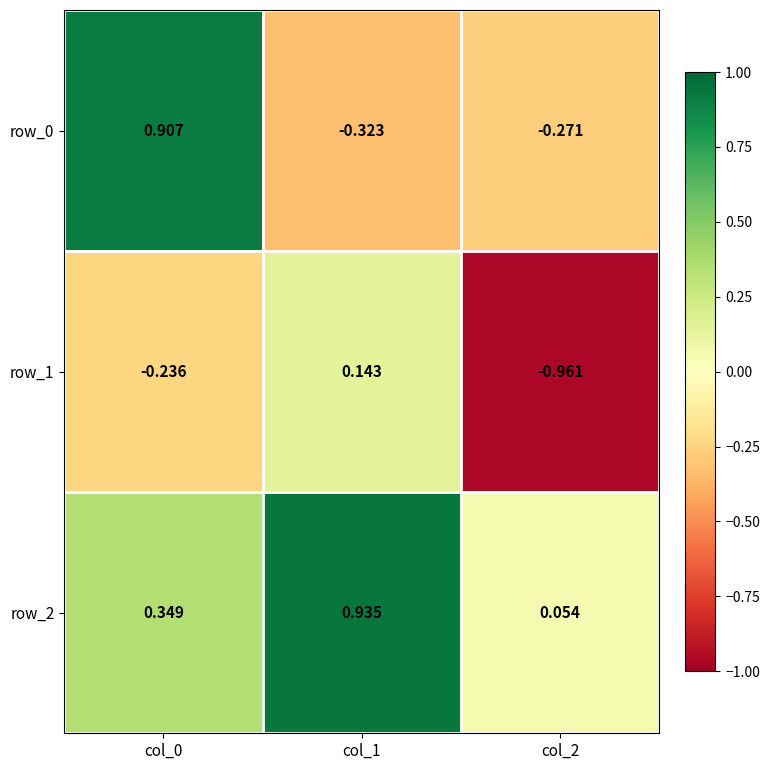

Is the value of row_2 at col_1 greater than the value of row_1 at col_2?

Yes